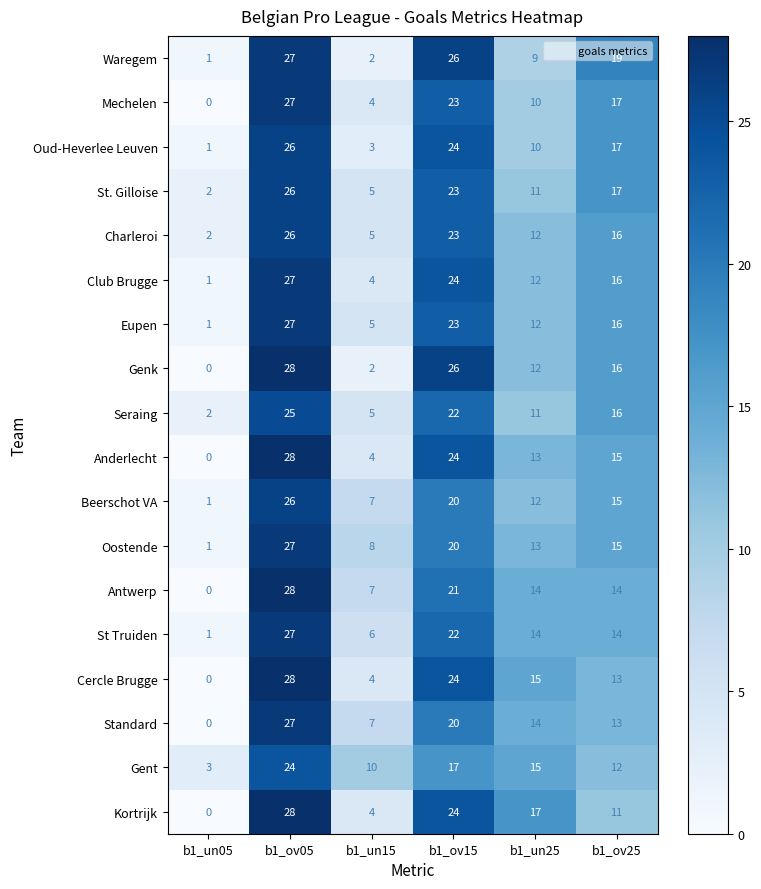

Which label corresponds to the largest value in the chart?

b1_ov05